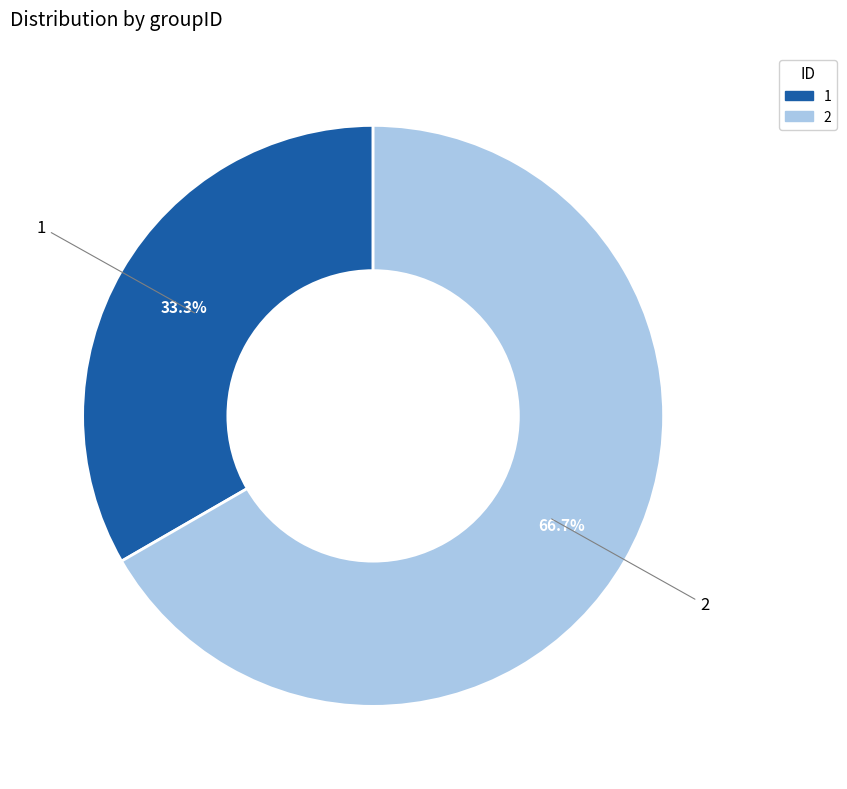

The 1 slice represents 33% of the pie. True or false?

True